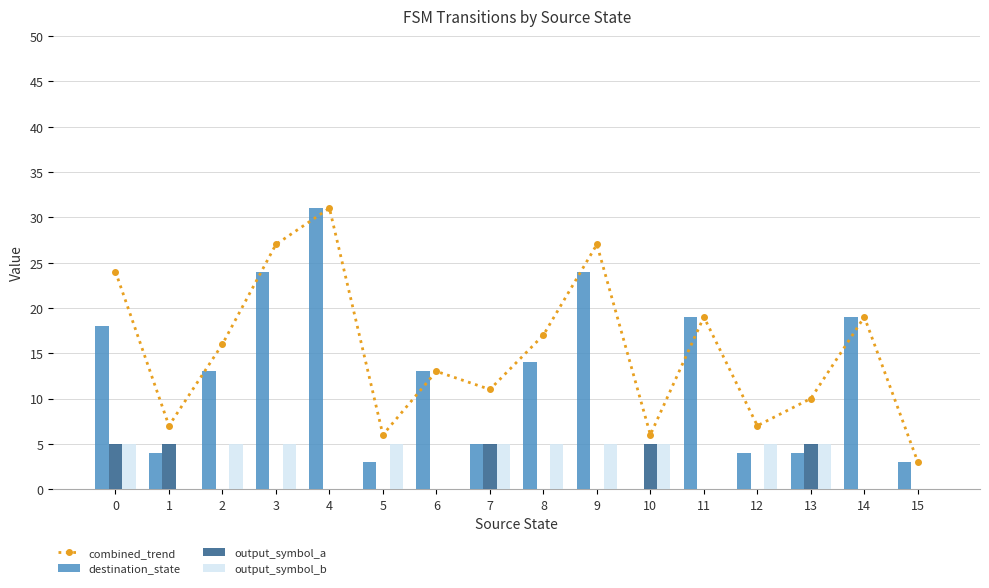

What value does the combined_trend series have at 14, to the nearest 10?

20